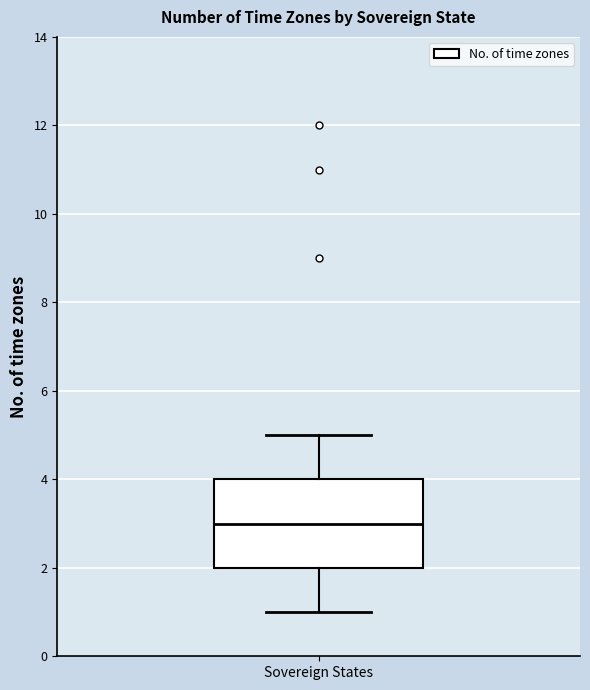

Where does the lower whisker of the box for Sovereign States end on the y-axis? The values are not printed on the chart, so give them approximately, as read against the axis.

1